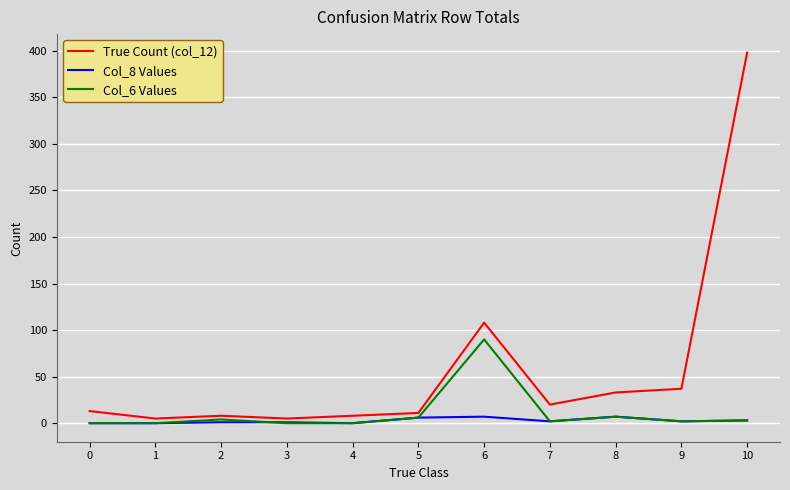

The Col_6 Values series shows 44 at 6. True or false?

False